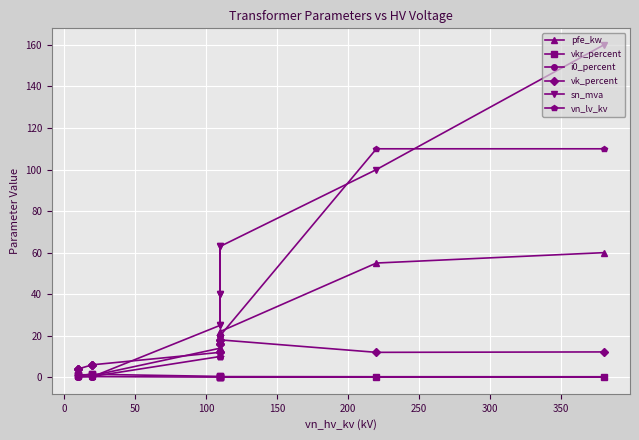

True or false: sn_mva and vk_percent cross at least once.

True